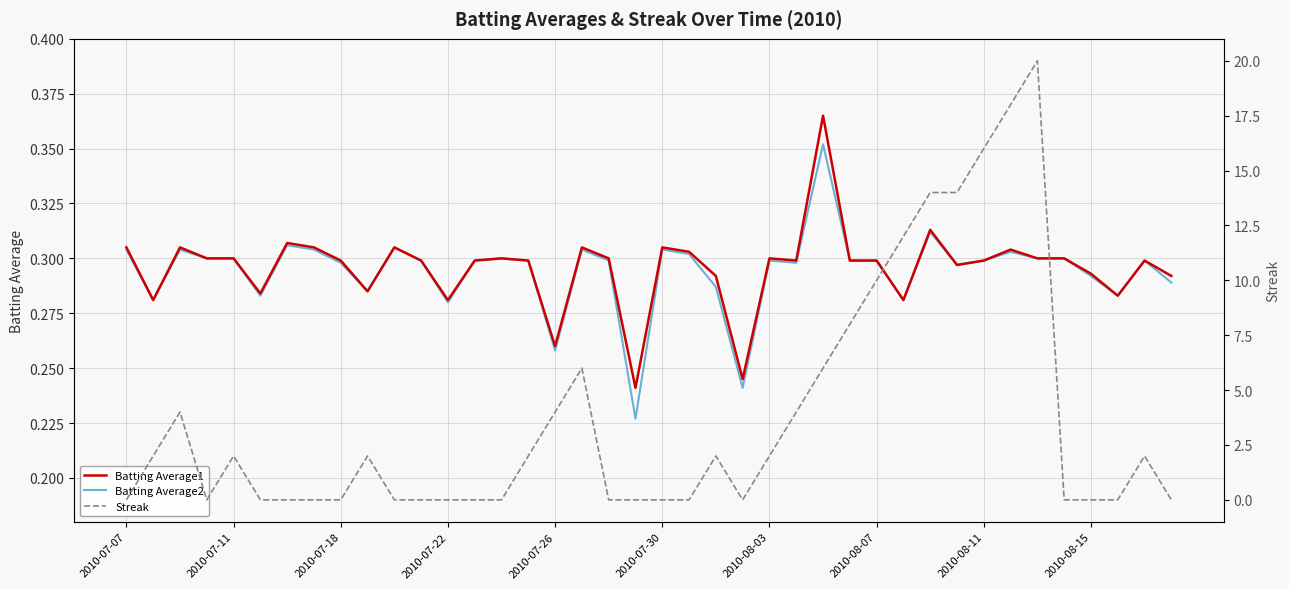

How many lines are shown in the chart?

3